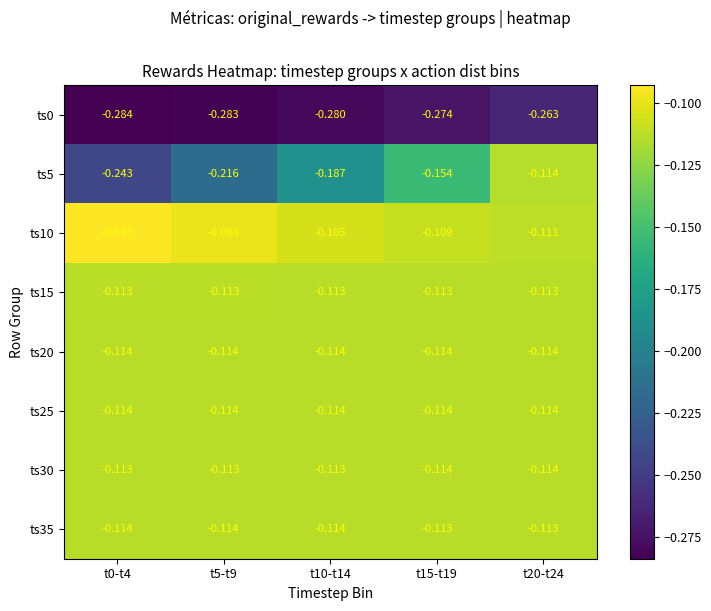

Is the value of ts0 at t5-t9 greater than the value of ts25 at t15-t19?

No